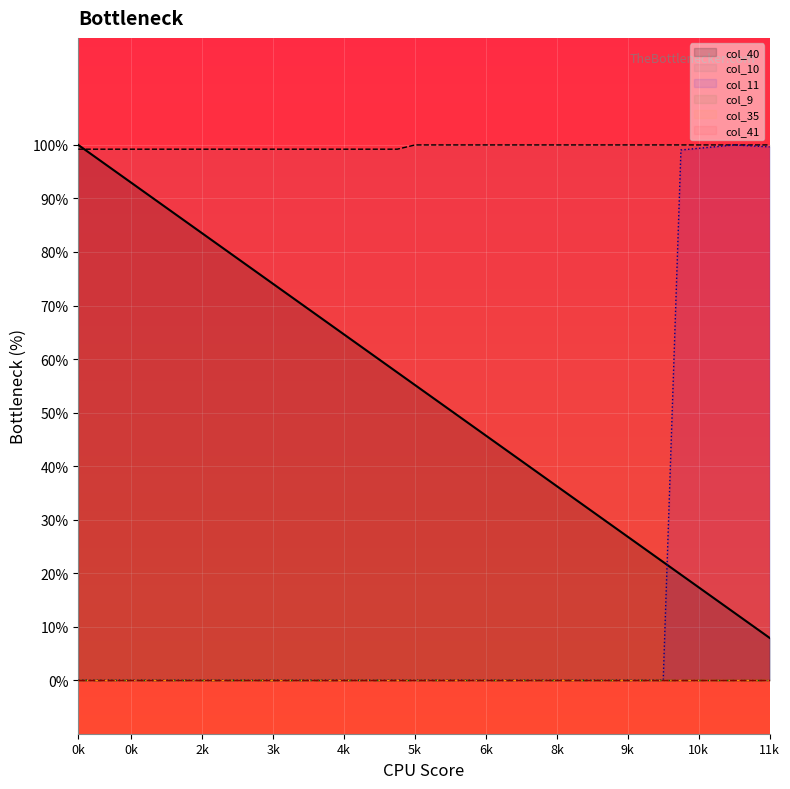

True or false: col_41 line has a value of 0.0 at 36.

True